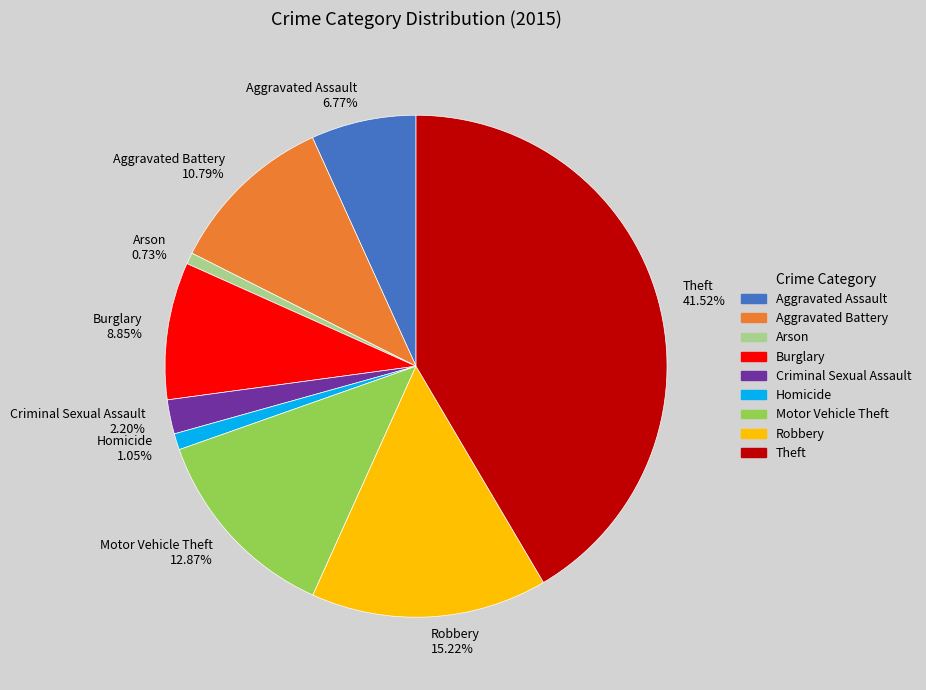

Is there any slice that represents more than half of the pie?

No